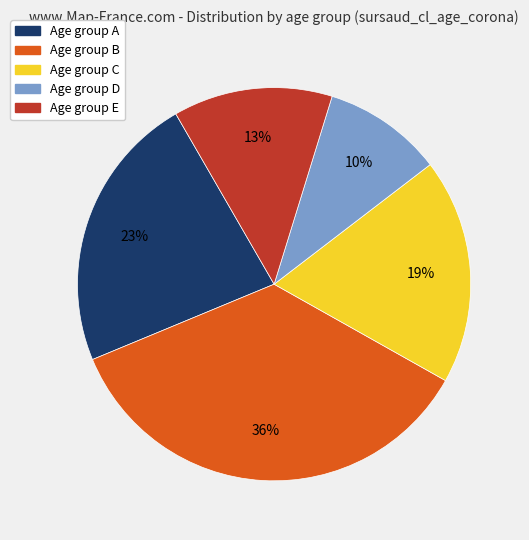

To the nearest percent, what is the difference between the largest and smallest slice percentages?

26%